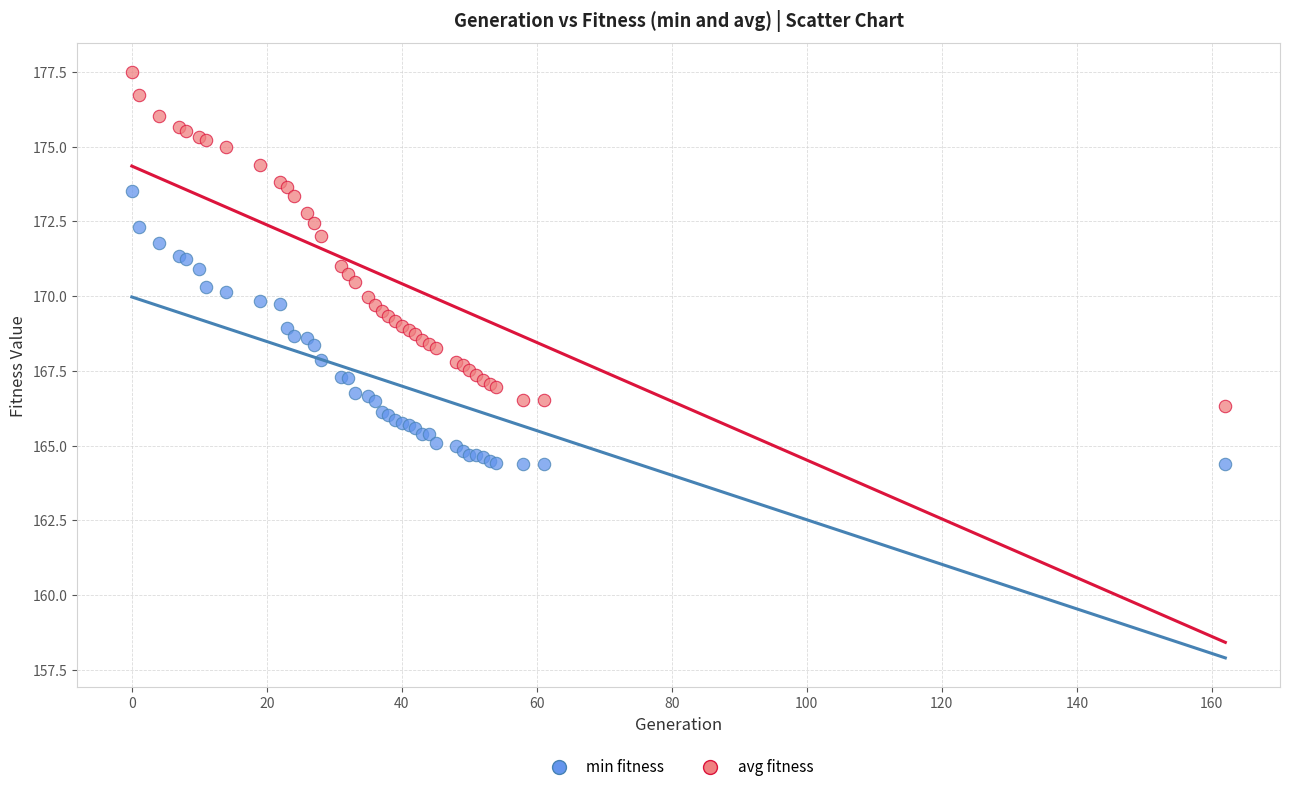

Which series contains the lowest Y value?

min fitness